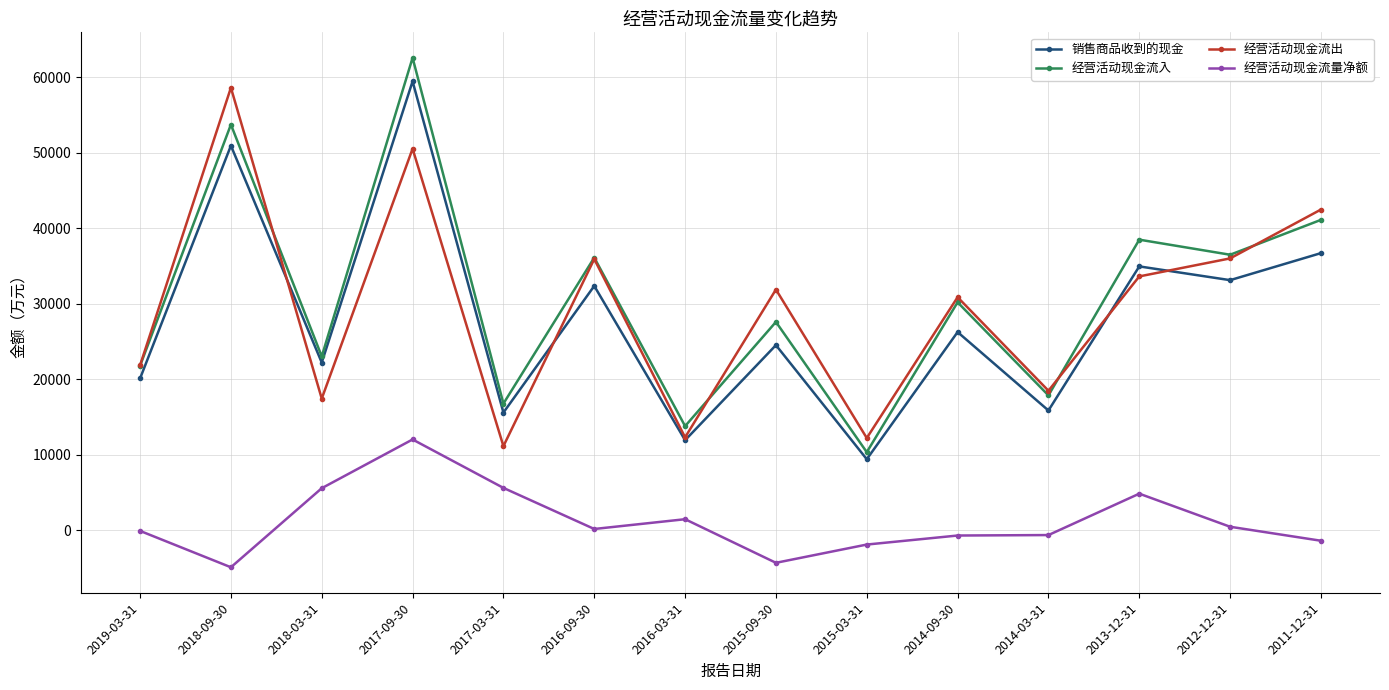

Which series changed the most between 2017-09-30 and 2016-03-31?

经营活动现金流入